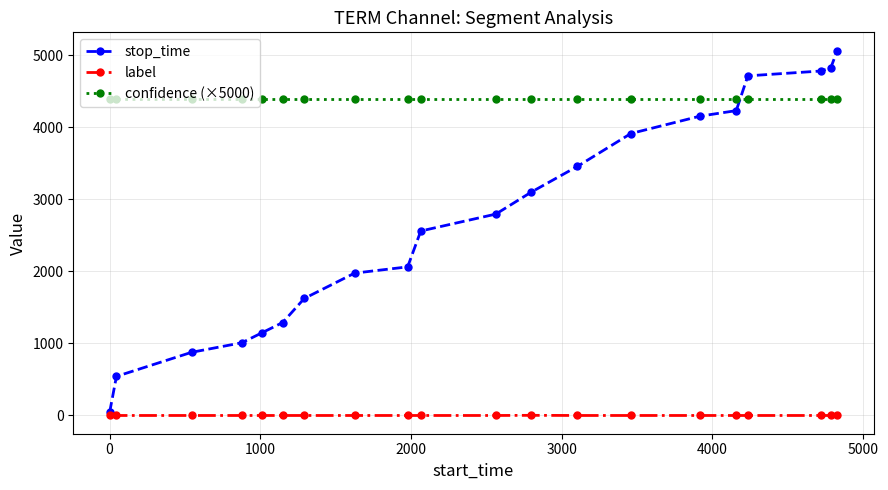

Which series has the largest total across all categories?

confidence (×5000)